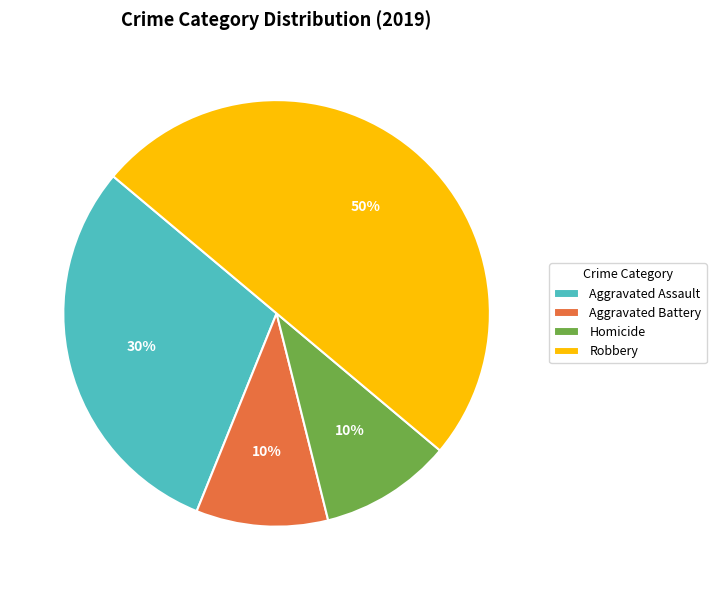

Count the number of slices in the pie.

4